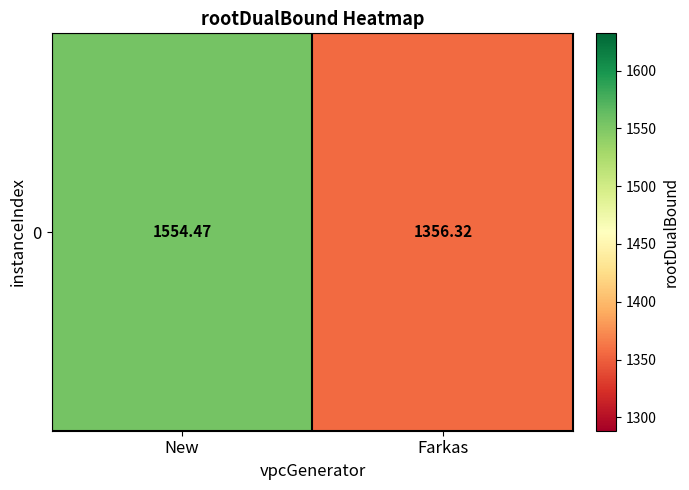

Count the number of values greater than 1554.

1